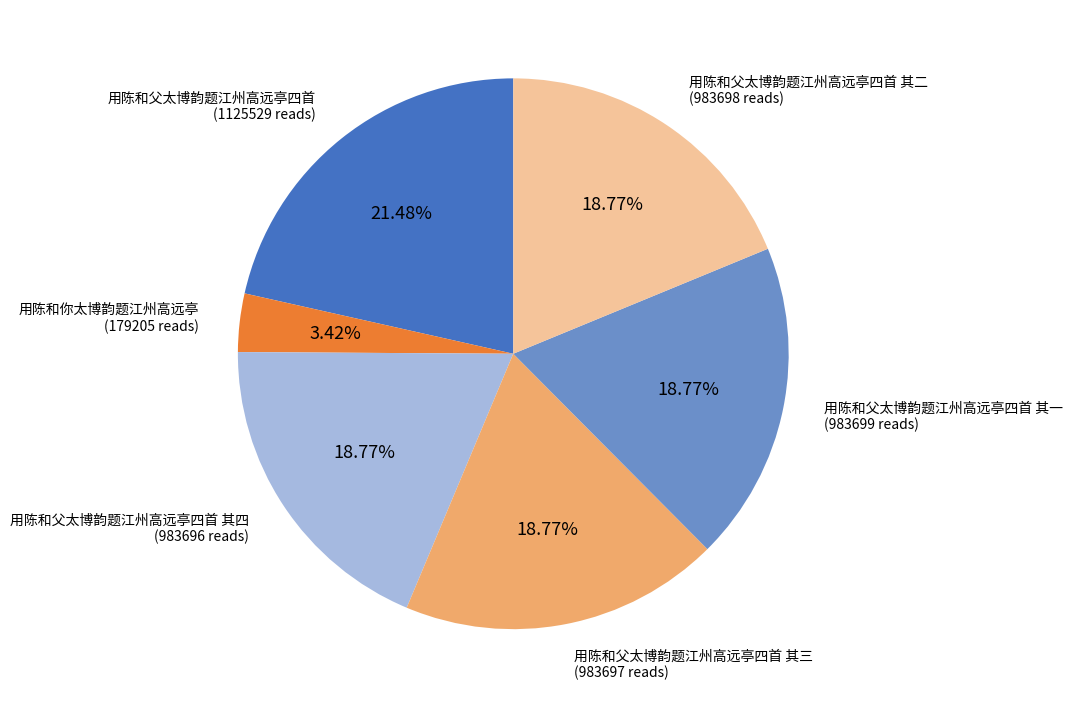

To the nearest percent, what percentage of the pie is 用陈和父太博韵题江州高远亭四首 其三?

19%